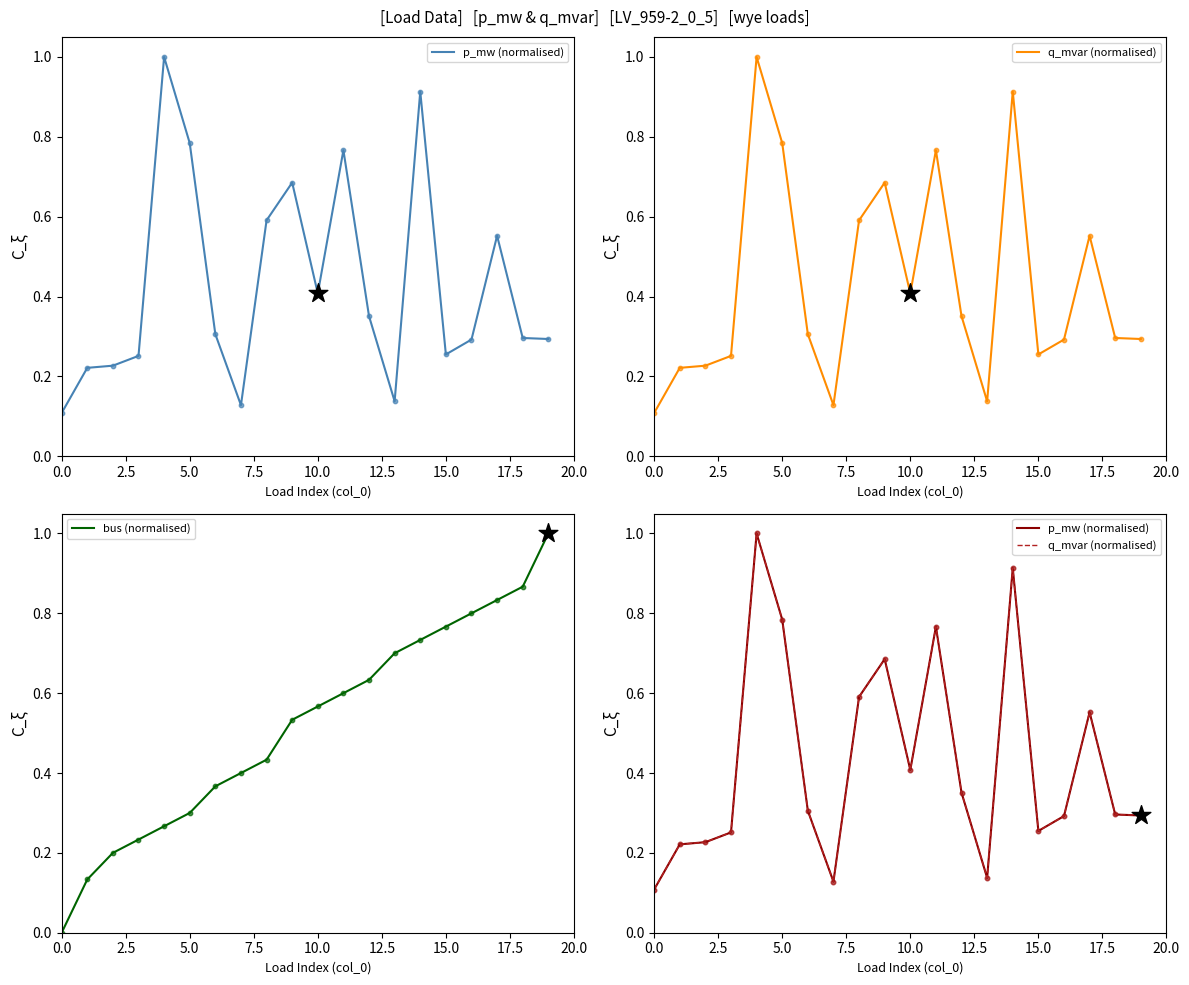

Which series has the largest total across all categories?

bus (normalised)